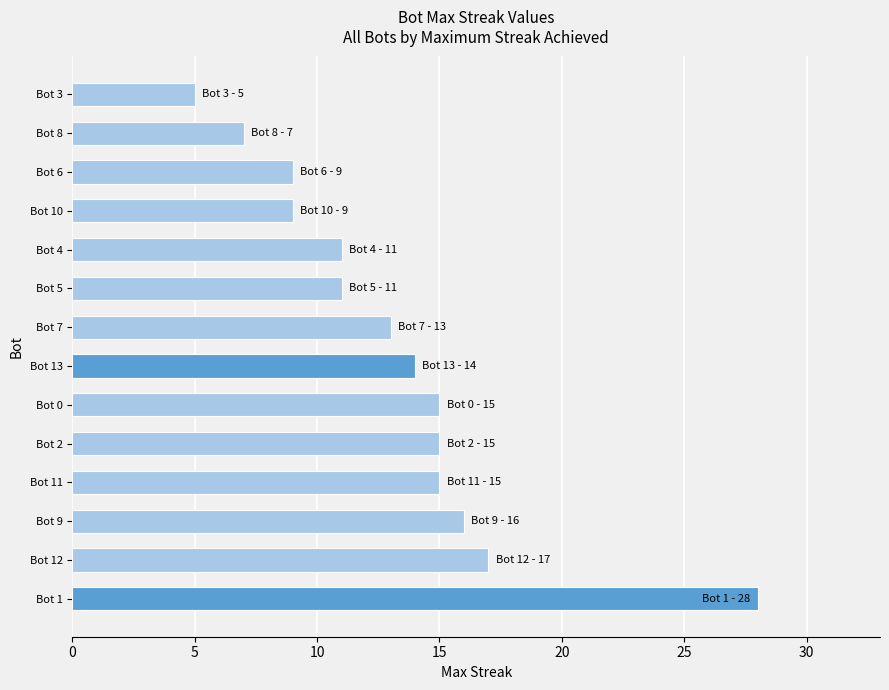

Which label corresponds to the largest value in the chart?

Bot 1